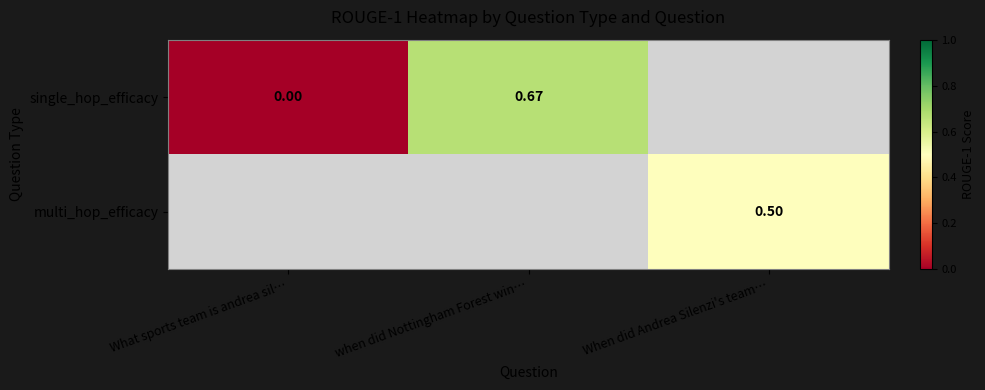

Is the value of multi_hop_efficacy at when did Nottingham Forest win… greater than the value of single_hop_efficacy at What sports team is andrea sil…?

No